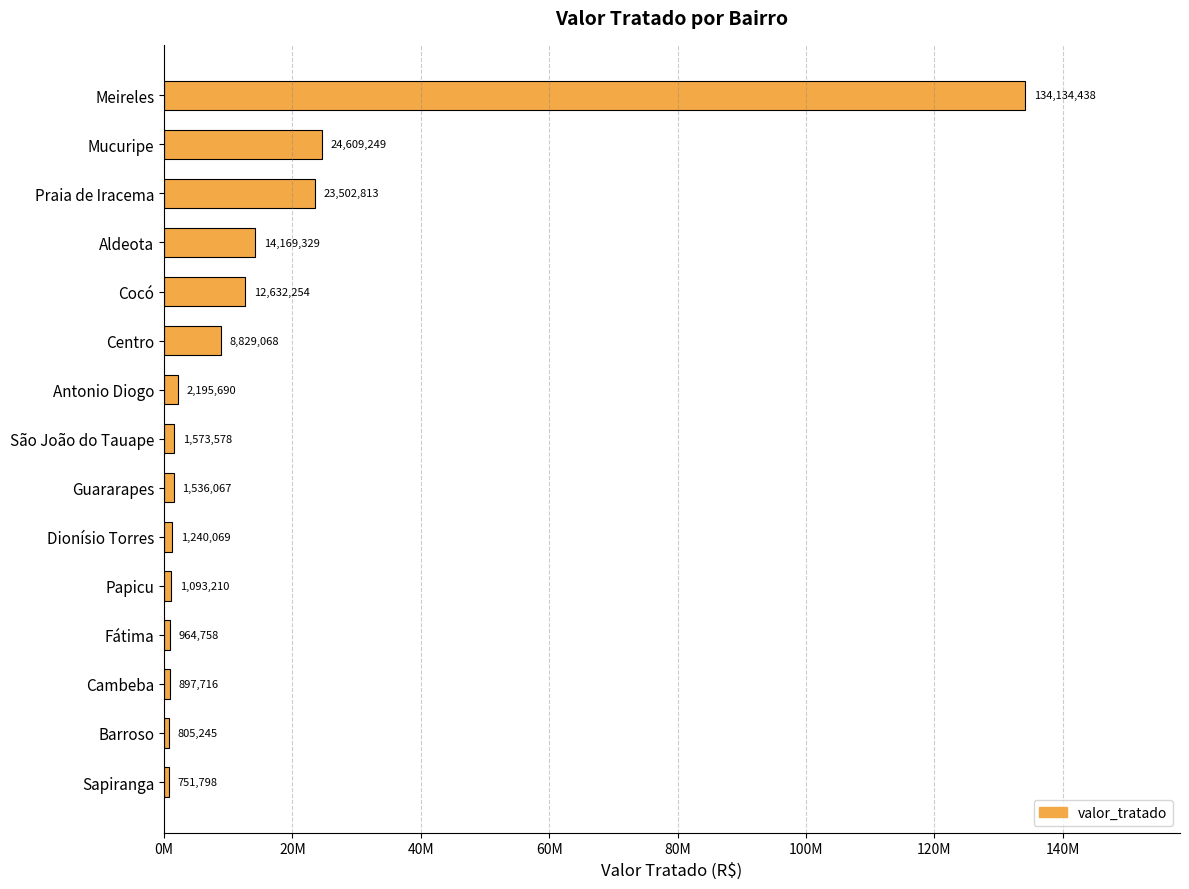

At which category does the chart reach its peak across all series?

Meireles